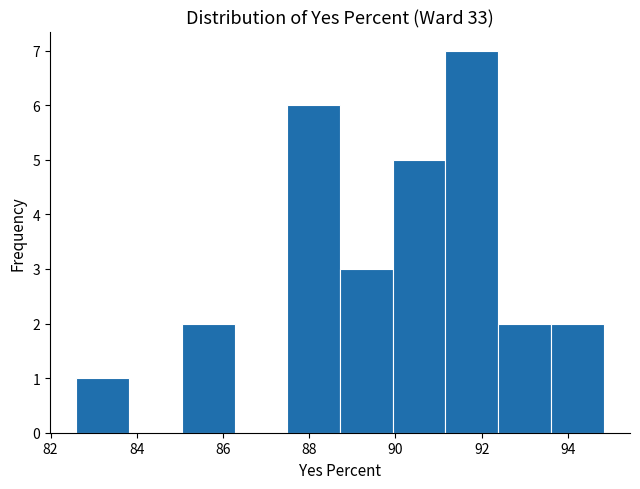

Reading left to right, transcribe this chart: for each bar, give the range it covers on the x-axis and its height. Neither the bar edges nor the heights are printed on the chart, so give them approximately, as read against the axes.

82.6 to 83.8: 1
83.8 to 85.0: 0
85.0 to 86.2: 2
86.2 to 87.4: 0
87.4 to 88.8: 6
88.8 to 90.0: 3
90.0 to 91.2: 5
91.2 to 92.4: 7
92.4 to 93.6: 2
93.6 to 94.8: 2